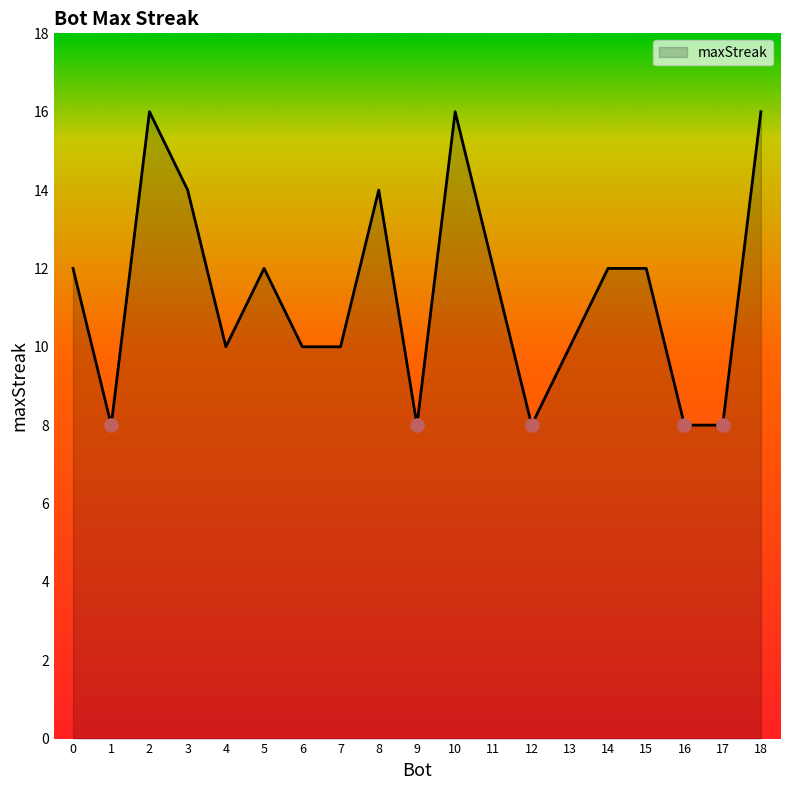

Which has a higher value, 5 or 4?

5